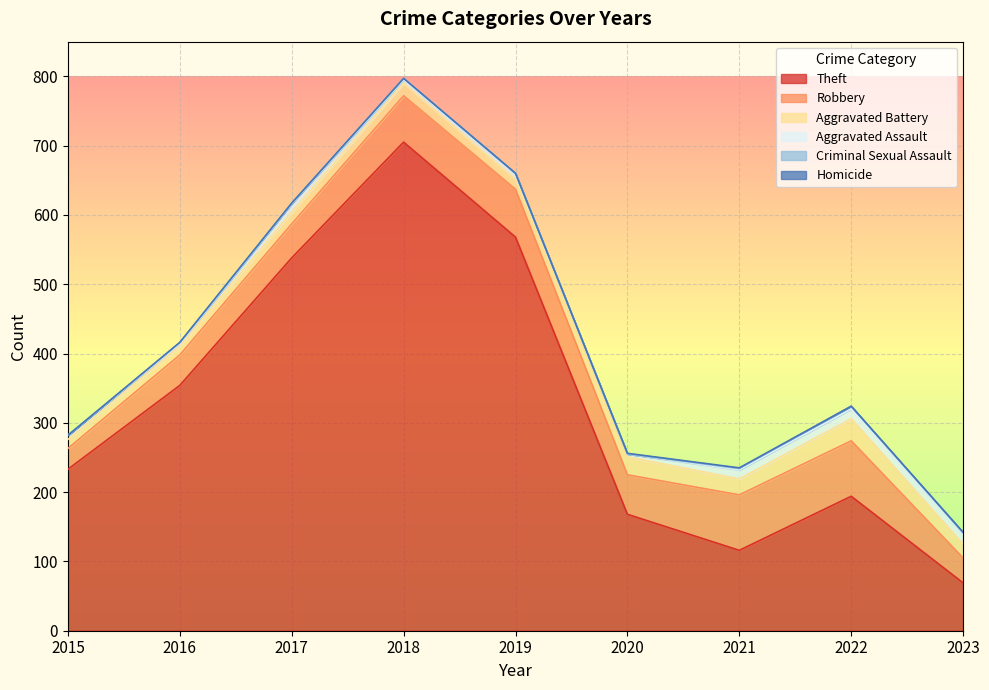

What is the difference between the Aggravated Assault values at 2017 and 2018?

7